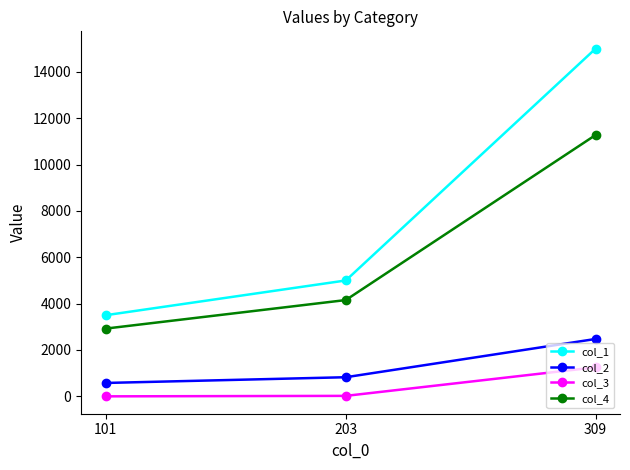

How many values in the col_4 series are below 4154?

1